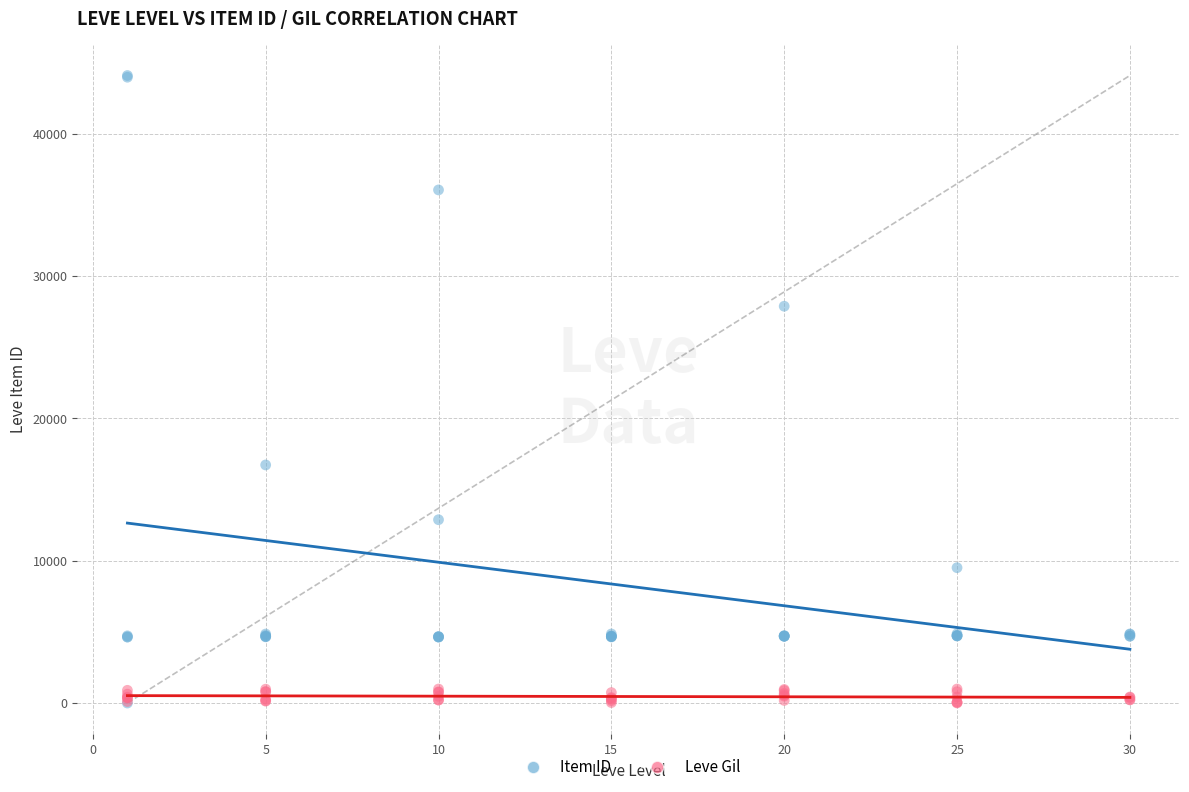

Across all series, what Y value is closest to 22050?

16734